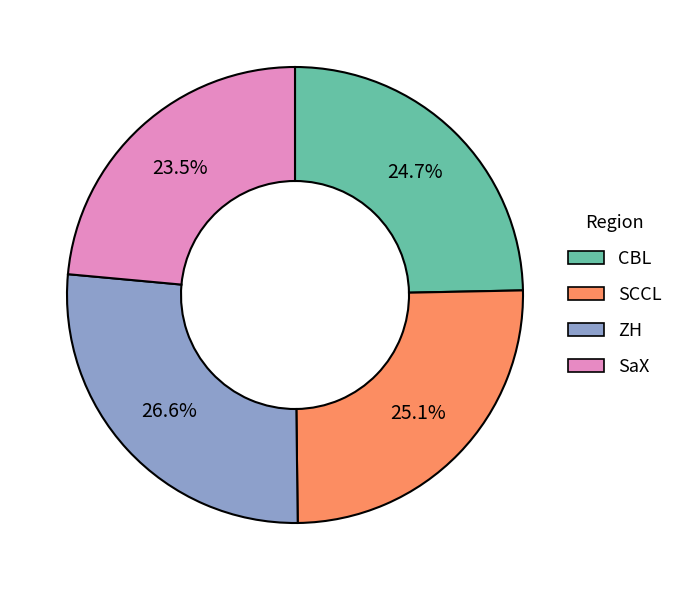

Is ZH the majority of the pie?

No